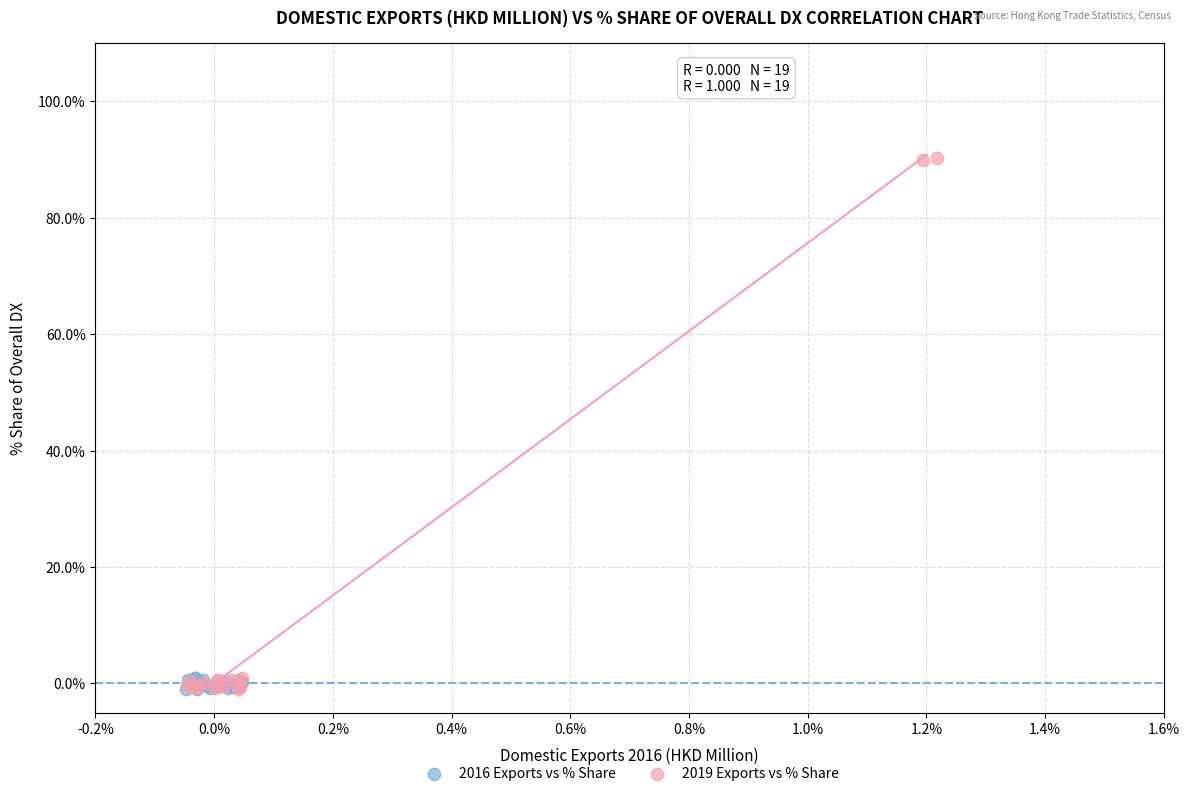

Which series has the largest Y range (max minus min)?

2019 Exports vs % Share